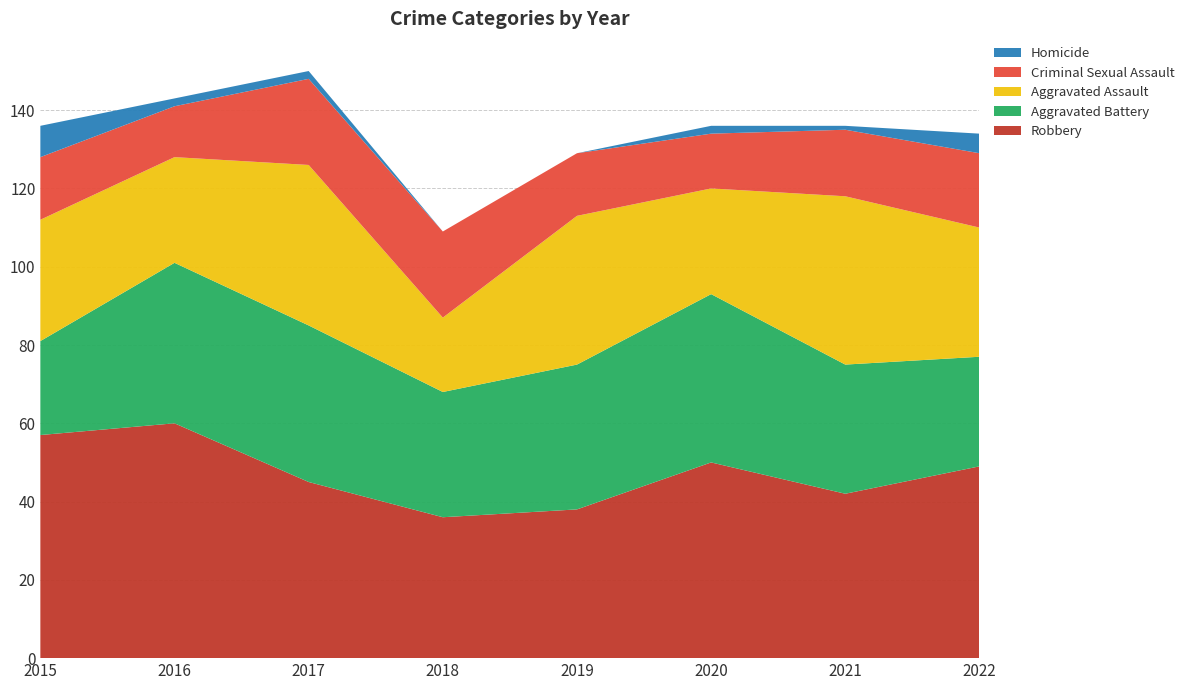

Reading right to left, transcribe all the data shown in this chart.

Robbery: 49	42	50	38	36	45	60	57
Aggravated Battery: 28	33	43	37	32	40	41	24
Aggravated Assault: 33	43	27	38	19	41	27	31
Criminal Sexual Assault: 19	17	14	16	22	22	13	16
Homicide: 5	1	2	0	0	2	2	8